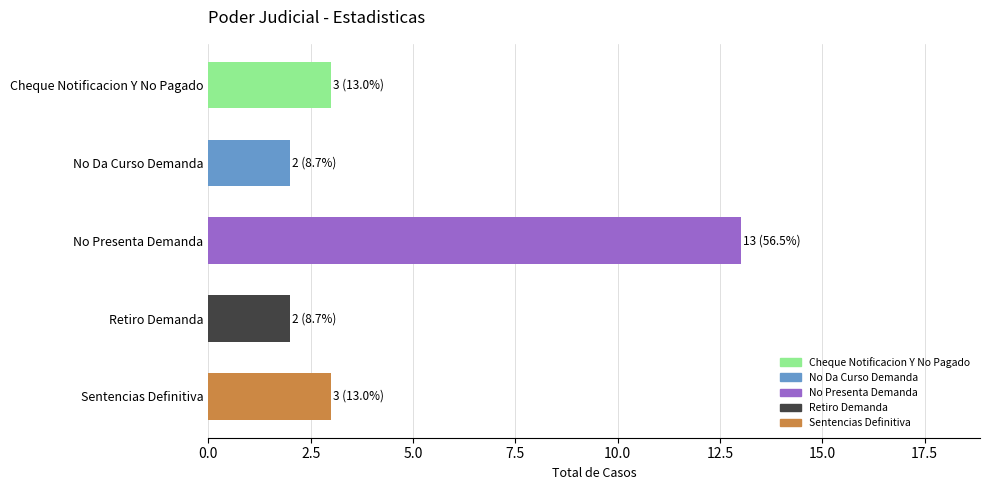

What is the sum of all values?

23